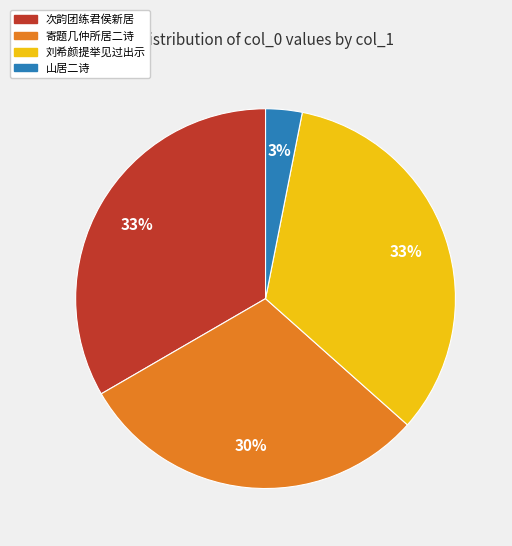

Does any single category account for the majority?

No